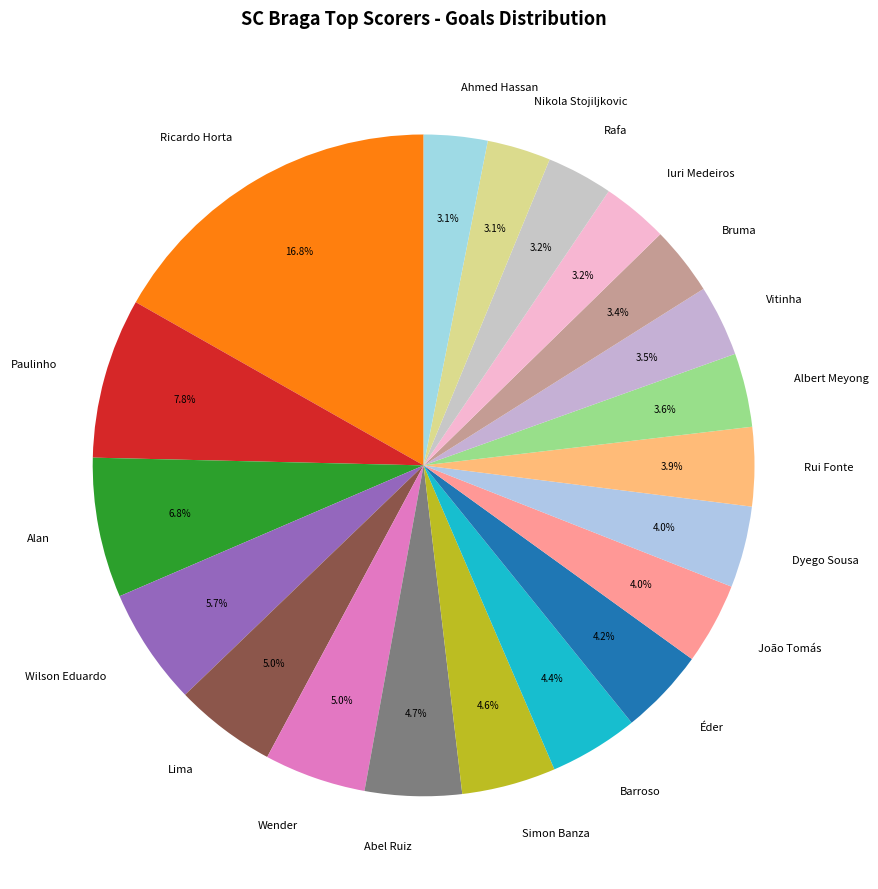

How many segments does this pie chart have?

20